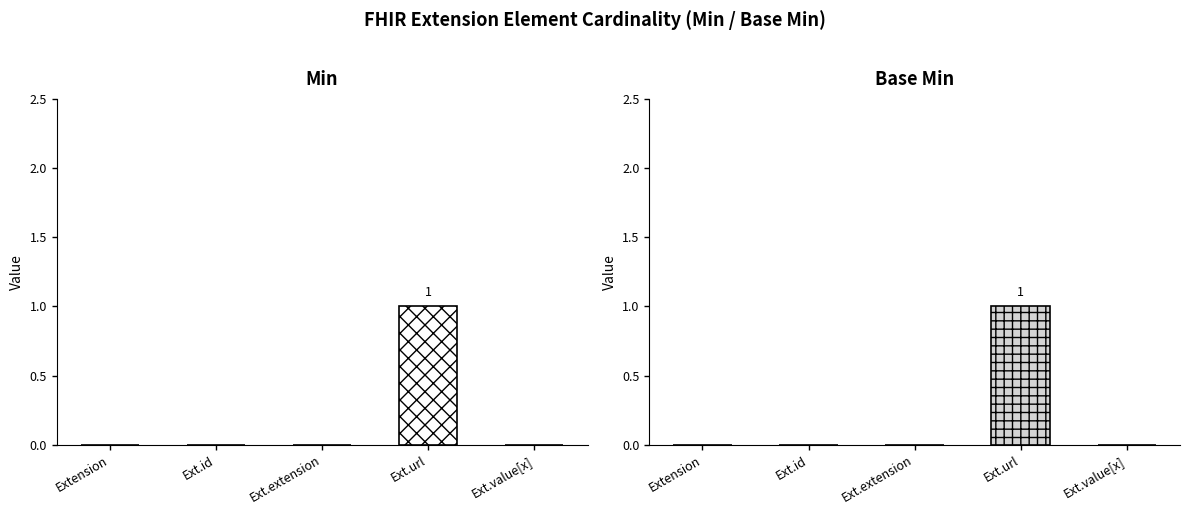

Are the bars horizontal?

No